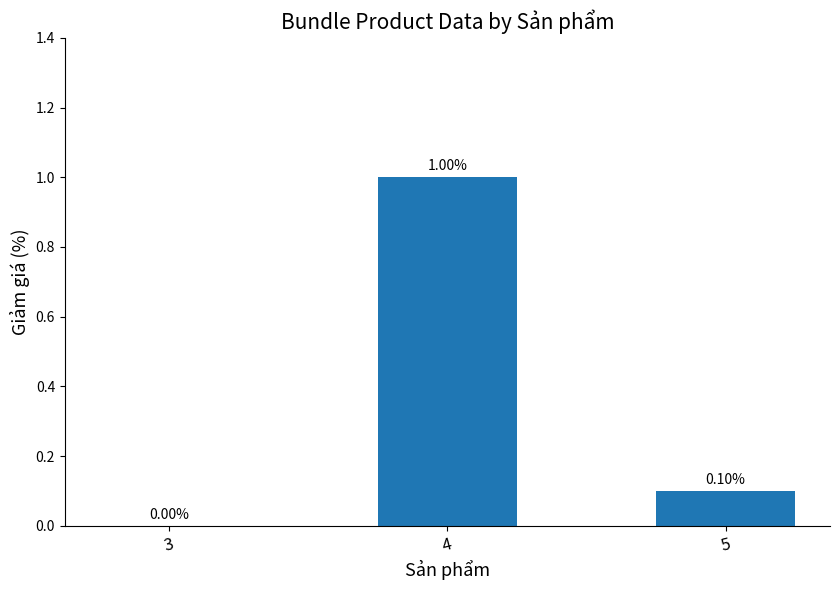

At which label is the value closest to 0?

3